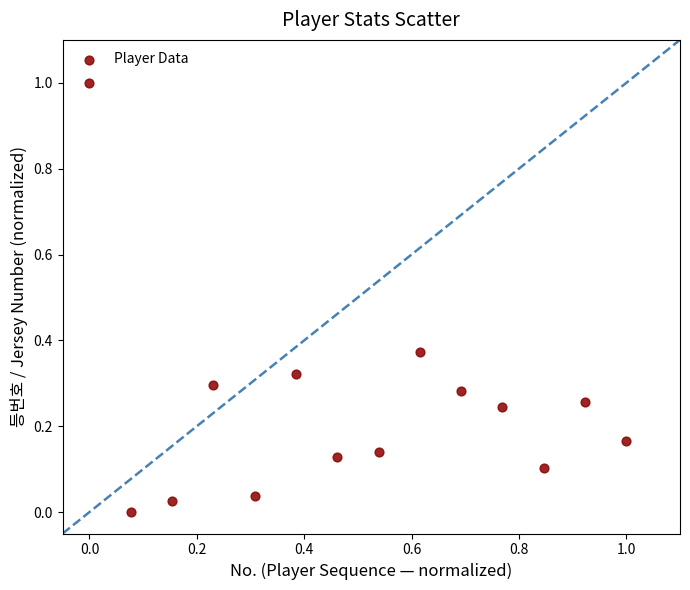

What is the range of X values (max minus min)?

1.0